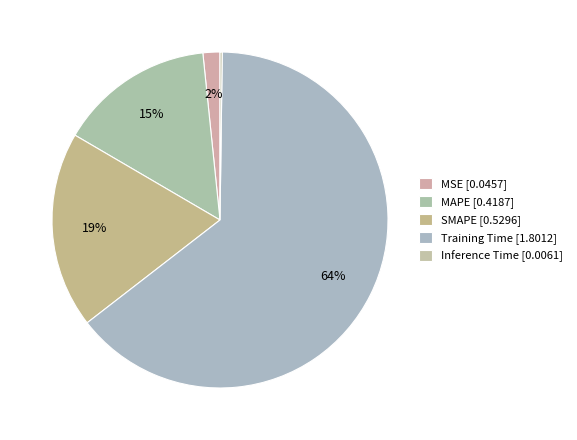

The MAPE slice represents 15% of the pie. True or false?

True